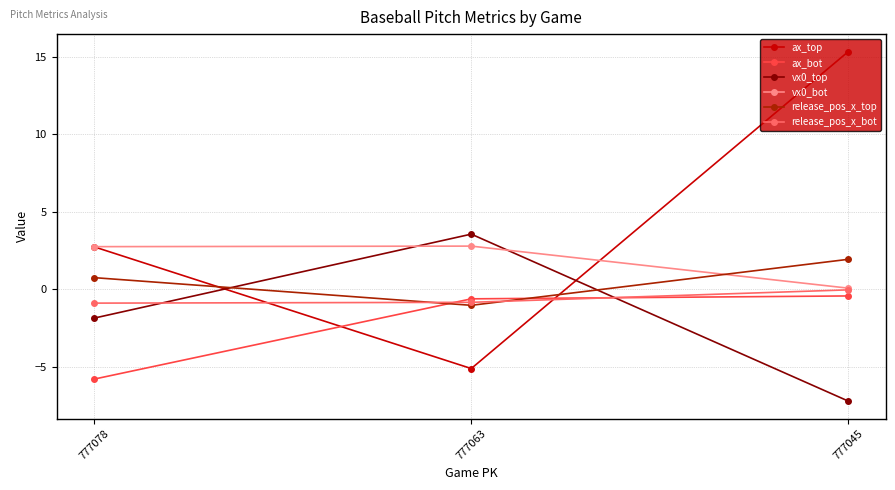

At which category is the sum across all series the highest?

777045